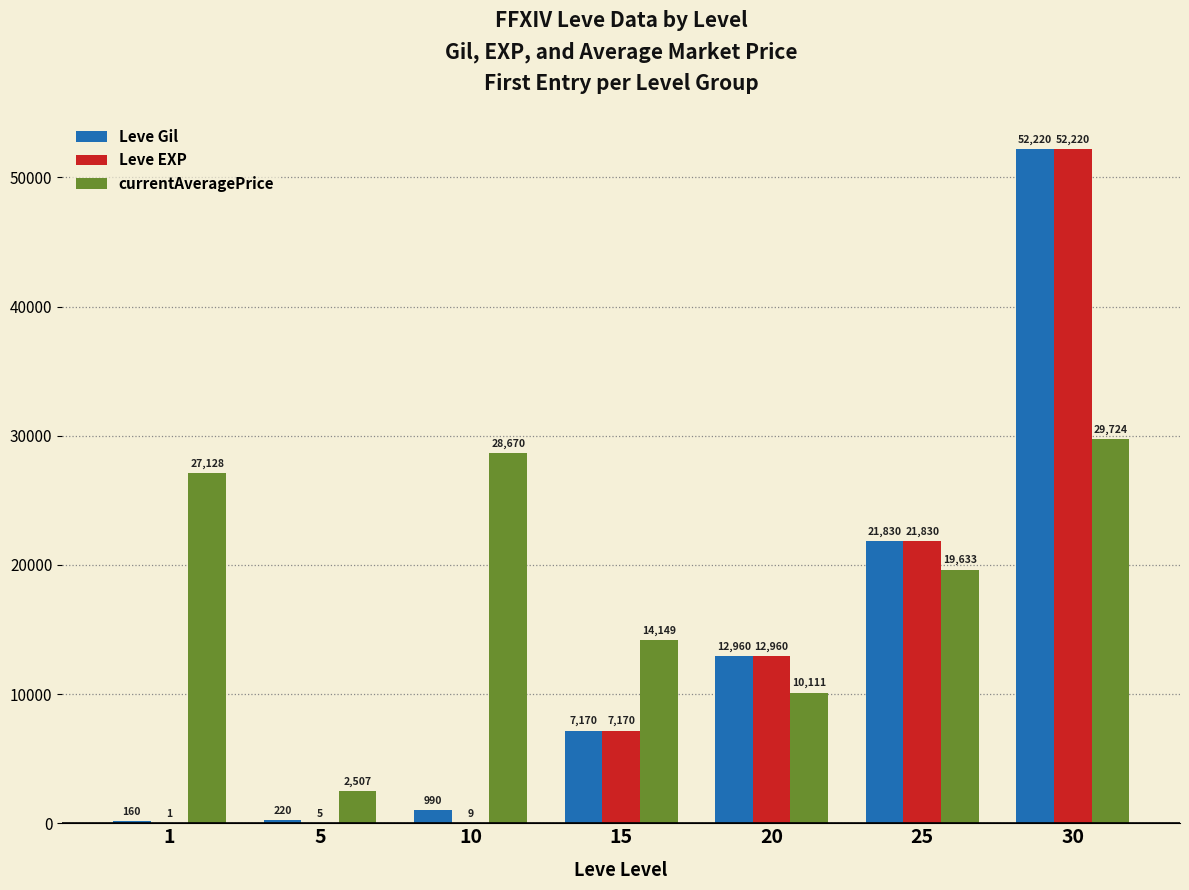

What are all the series names shown in the legend?

Leve Gil, Leve EXP, currentAveragePrice